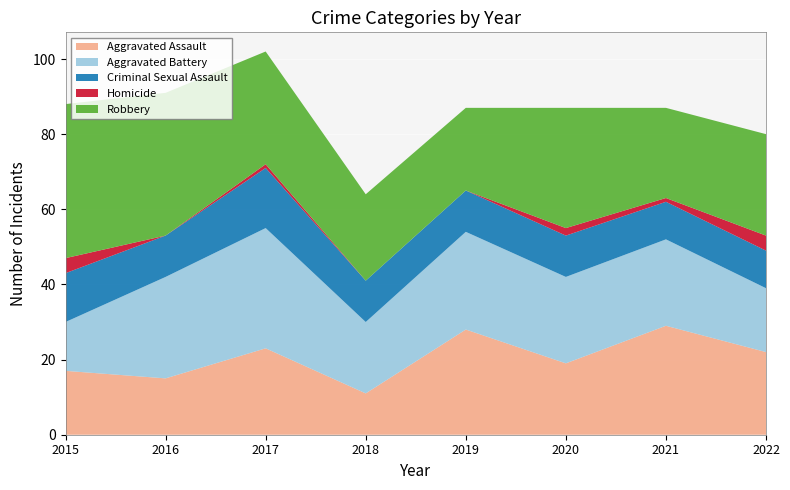

Reading right to left, list all the values displayed in this chart.

Aggravated Assault: 22	29	19	28	11	23	15	17
Aggravated Battery: 17	23	23	26	19	32	27	13
Criminal Sexual Assault: 10	10	11	11	11	16	11	13
Homicide: 4	1	2	0	0	1	0	4
Robbery: 27	24	32	22	23	30	38	41